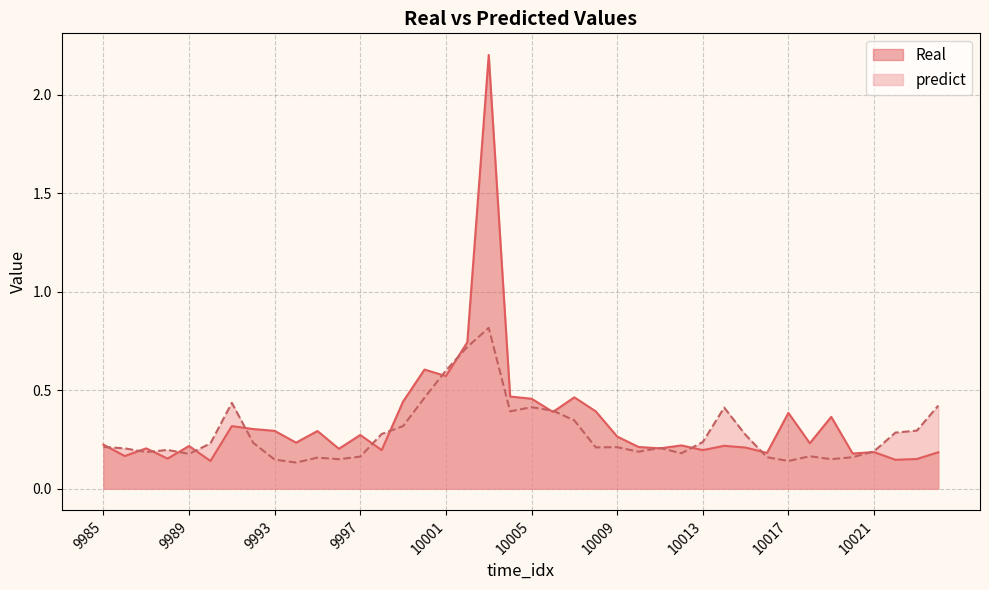

What is the value of the Real point at the 28th from the left?

0.2